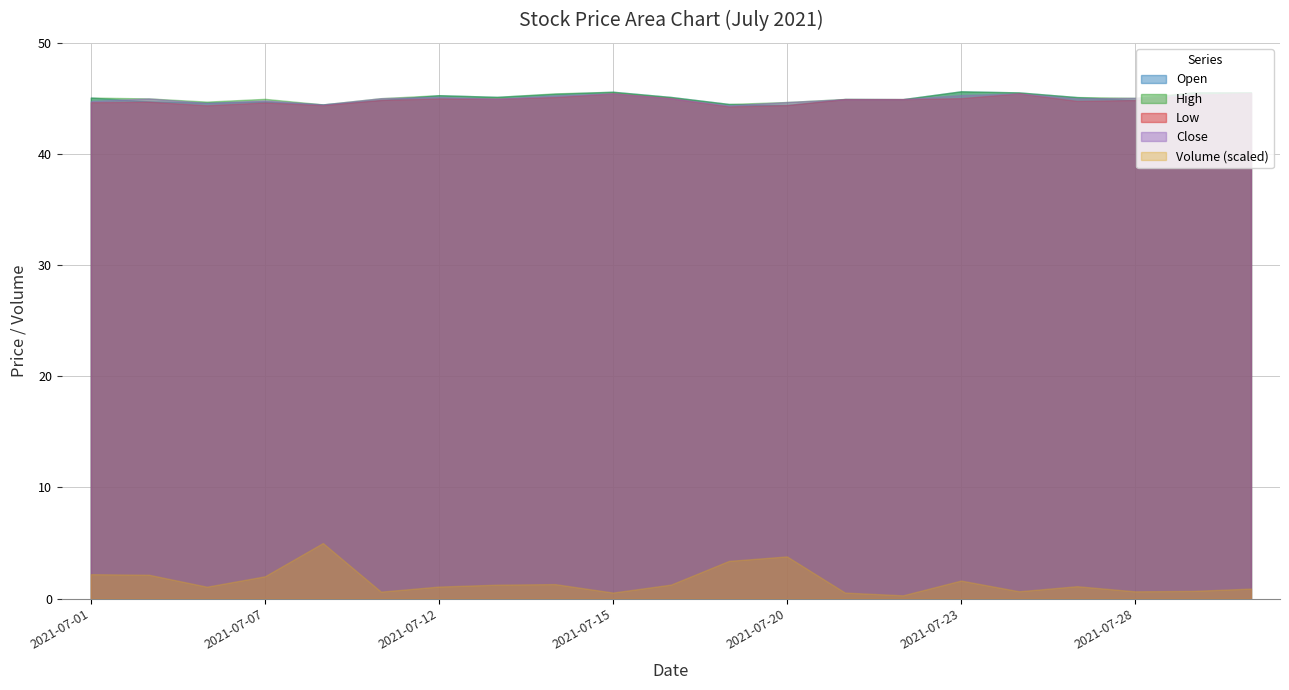

Is it true that Low equals 44.9 at 2021-07-28?

True